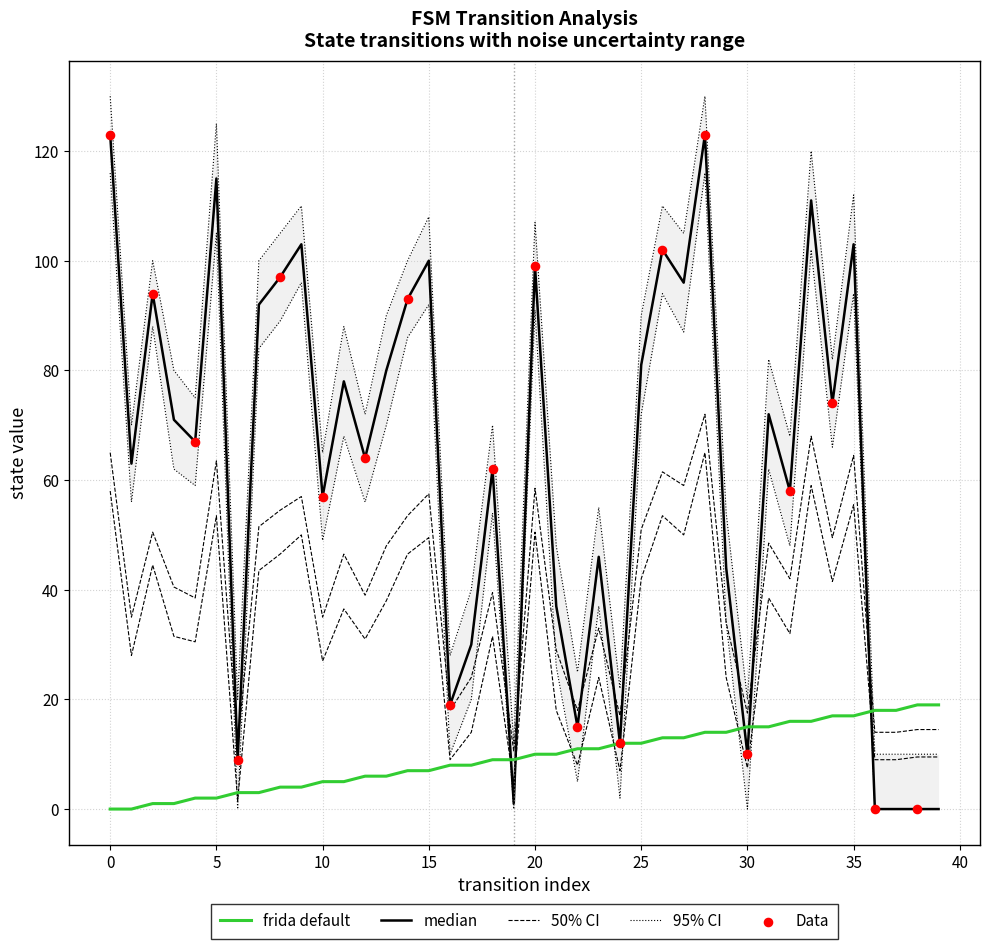

What is the total value across all series at 33?

349